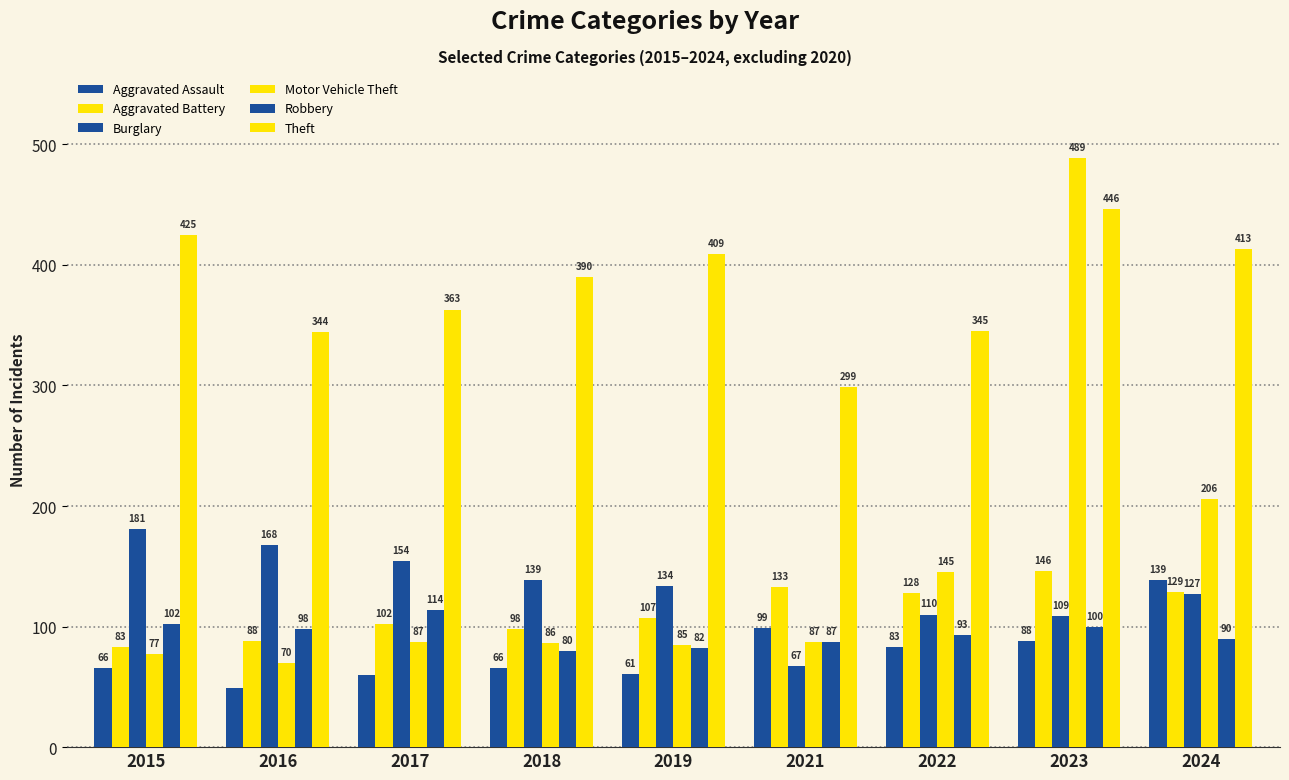

How many bars are there in total?

54